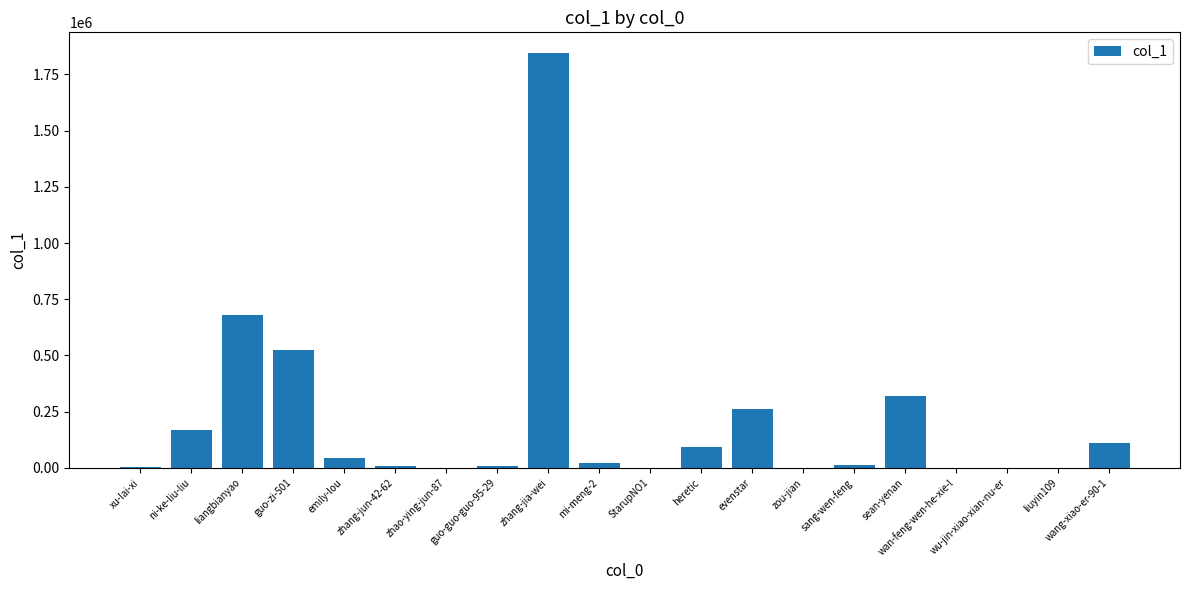

The value at zhang-jia-wei is 2398957. True or false?

False